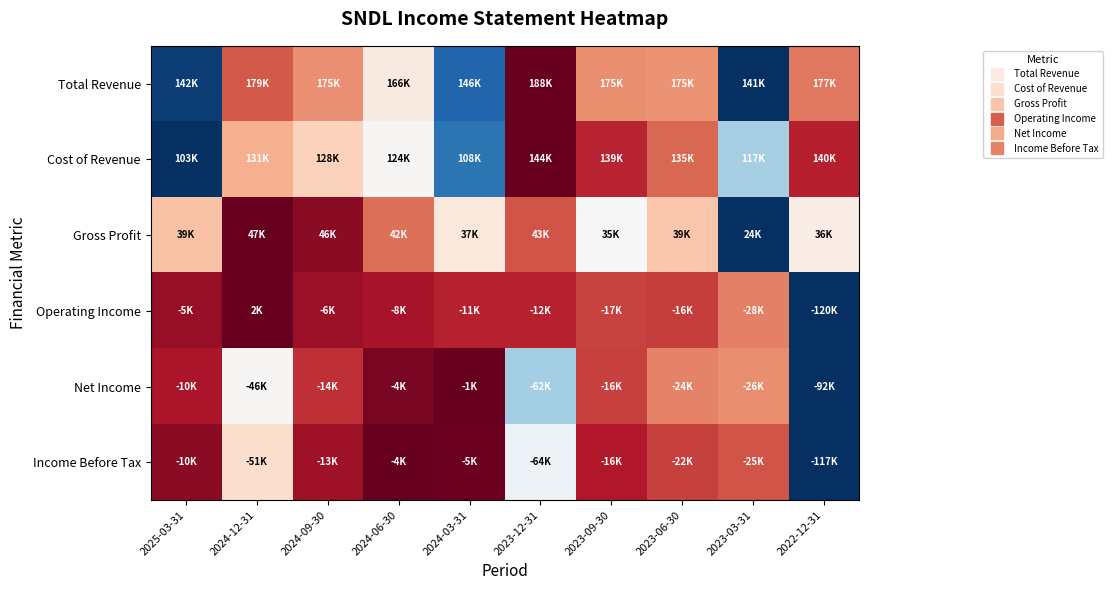

Reading left to right, extract all data points from this chart.

Total Revenue: 2025-03-31=0.0	2024-12-31=0.8	2024-09-30=0.7	2024-06-30=0.5	2024-03-31=0.1	2023-12-31=1.0	2023-09-30=0.7	2023-06-30=0.7	2023-03-31=0.0	2022-12-31=0.8
Cost of Revenue: 2025-03-31=0.0	2024-12-31=0.7	2024-09-30=0.6	2024-06-30=0.5	2024-03-31=0.1	2023-12-31=1.0	2023-09-30=0.9	2023-06-30=0.8	2023-03-31=0.3	2022-12-31=0.9
Gross Profit: 2025-03-31=0.6	2024-12-31=1.0	2024-09-30=0.9	2024-06-30=0.8	2024-03-31=0.6	2023-12-31=0.8	2023-09-30=0.5	2023-06-30=0.6	2023-03-31=0.0	2022-12-31=0.5
Operating Income: 2025-03-31=0.9	2024-12-31=1.0	2024-09-30=0.9	2024-06-30=0.9	2024-03-31=0.9	2023-12-31=0.9	2023-09-30=0.8	2023-06-30=0.8	2023-03-31=0.8	2022-12-31=0.0
Net Income: 2025-03-31=0.9	2024-12-31=0.5	2024-09-30=0.9	2024-06-30=1.0	2024-03-31=1.0	2023-12-31=0.3	2023-09-30=0.8	2023-06-30=0.7	2023-03-31=0.7	2022-12-31=0.0
Income Before Tax: 2025-03-31=1.0	2024-12-31=0.6	2024-09-30=0.9	2024-06-30=1.0	2024-03-31=1.0	2023-12-31=0.5	2023-09-30=0.9	2023-06-30=0.8	2023-03-31=0.8	2022-12-31=0.0